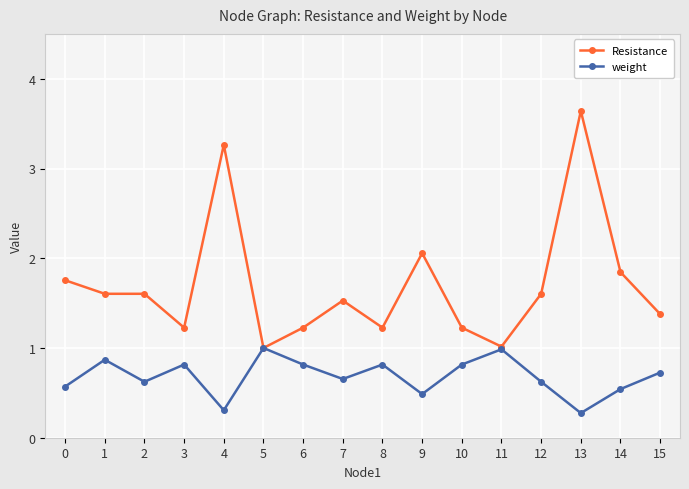

Is it true that Resistance equals 1.2 at 8?

True